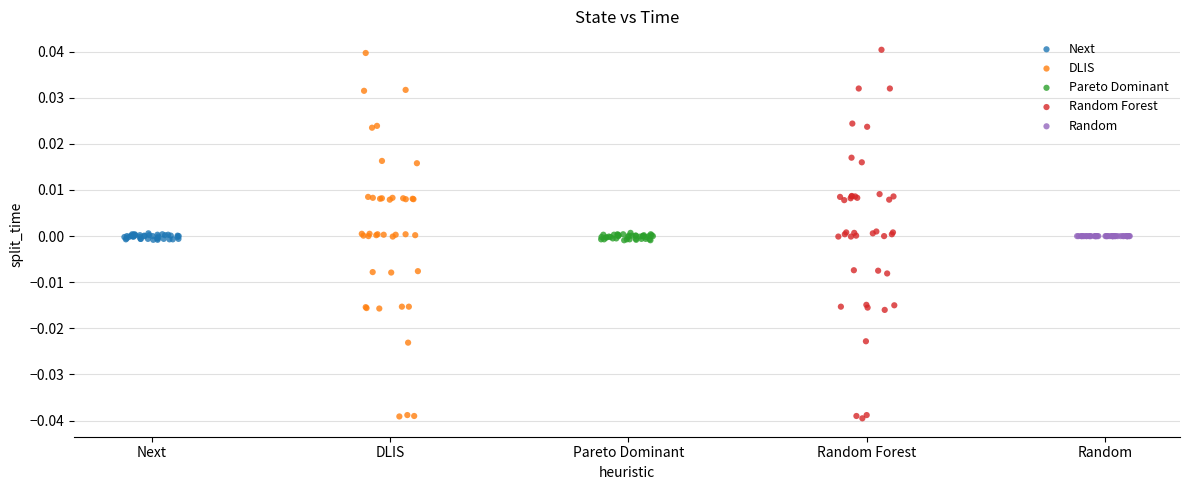

What are all the series names shown in the legend?

Next, DLIS, Pareto Dominant, Random Forest, Random